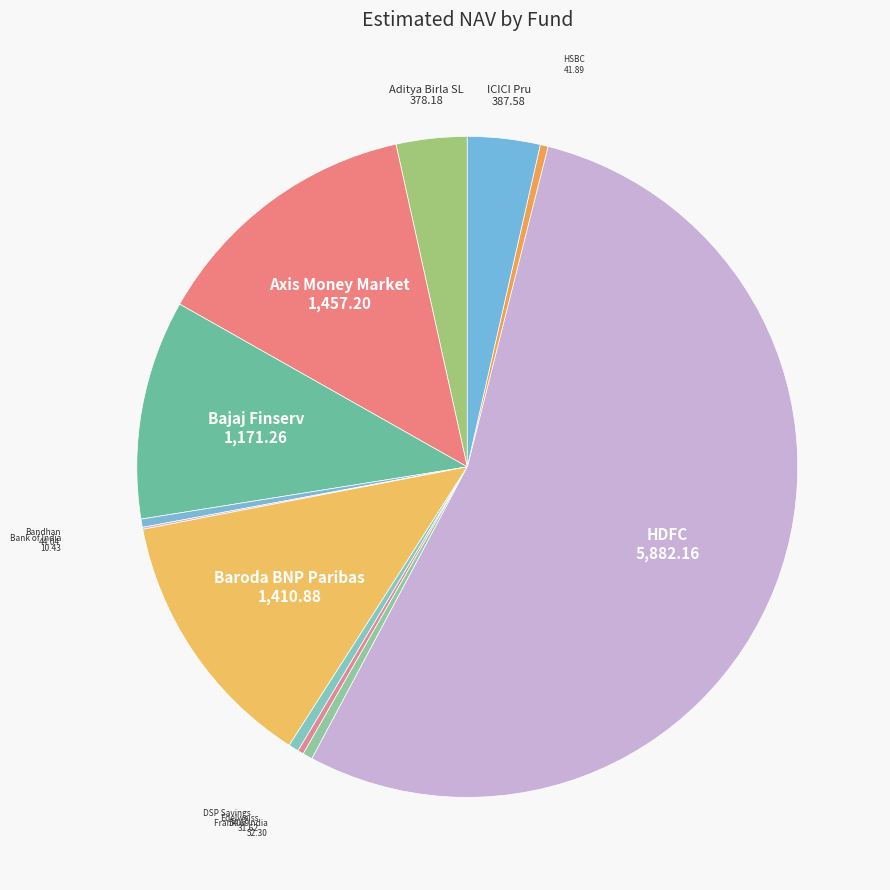

Which category has the smallest portion of the pie?

Bank of India